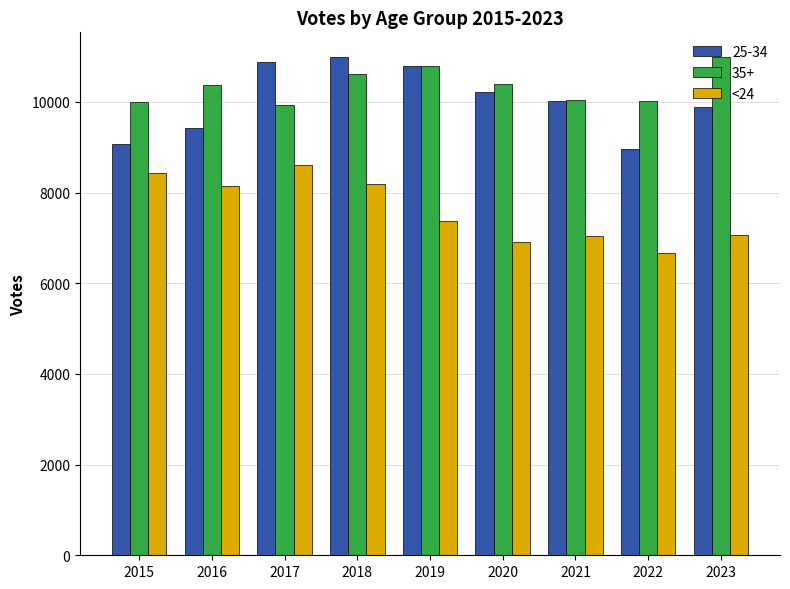

Rank the series at 2016 from highest to lowest value.

35+, 25-34, <24